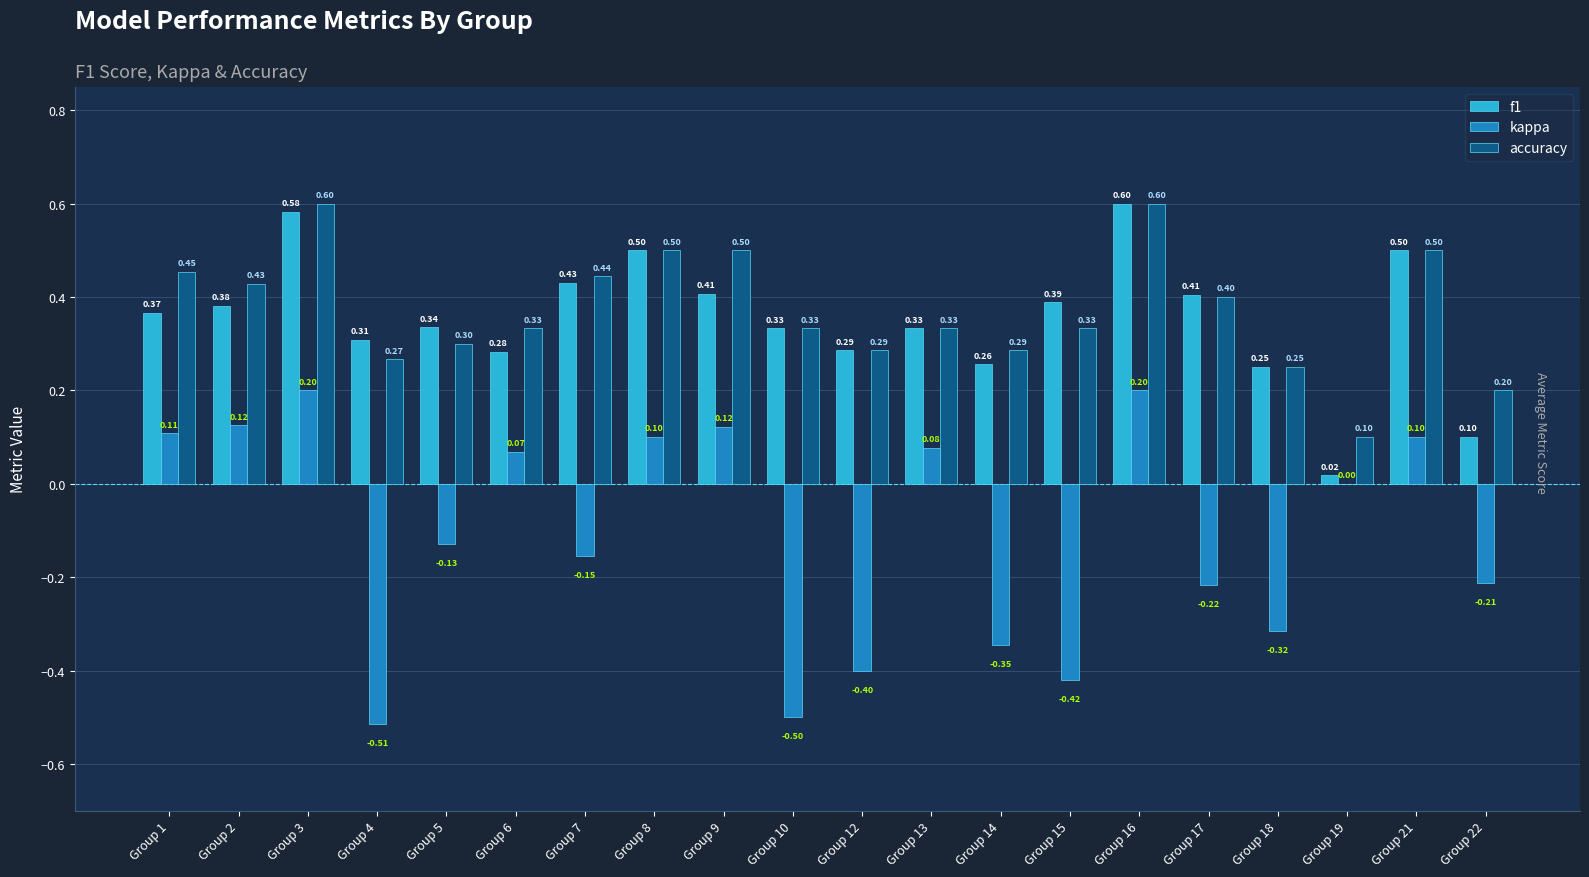

At which category is the sum across all series the highest?

Group 16